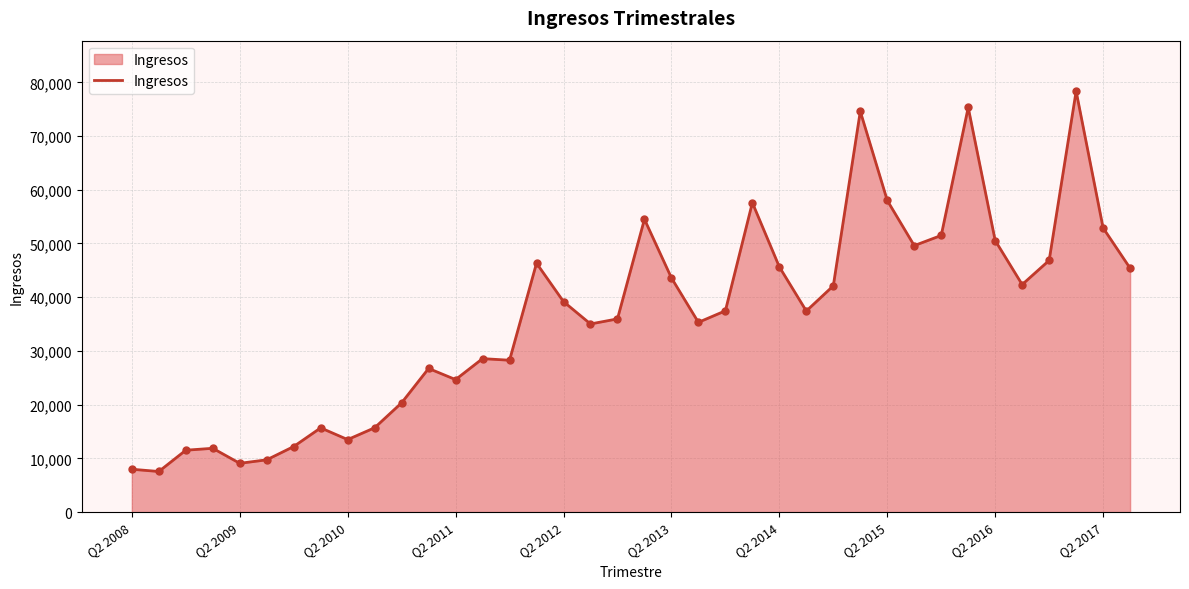

What is the maximum value shown in the chart?

78351